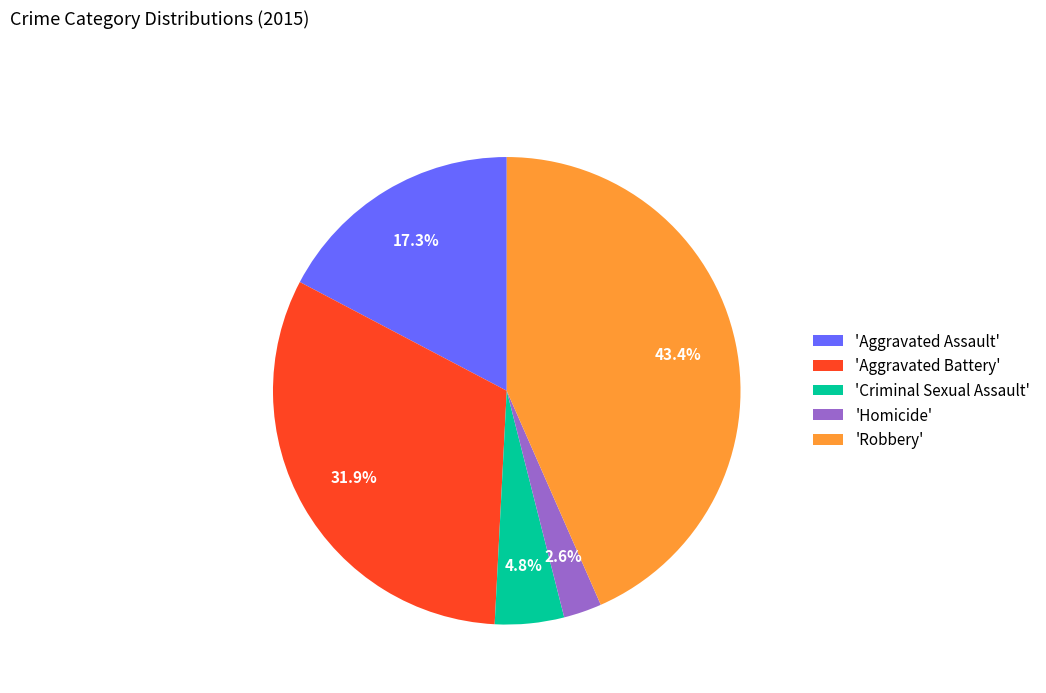

Does 'Aggravated Assault' represent more than half of the total?

No